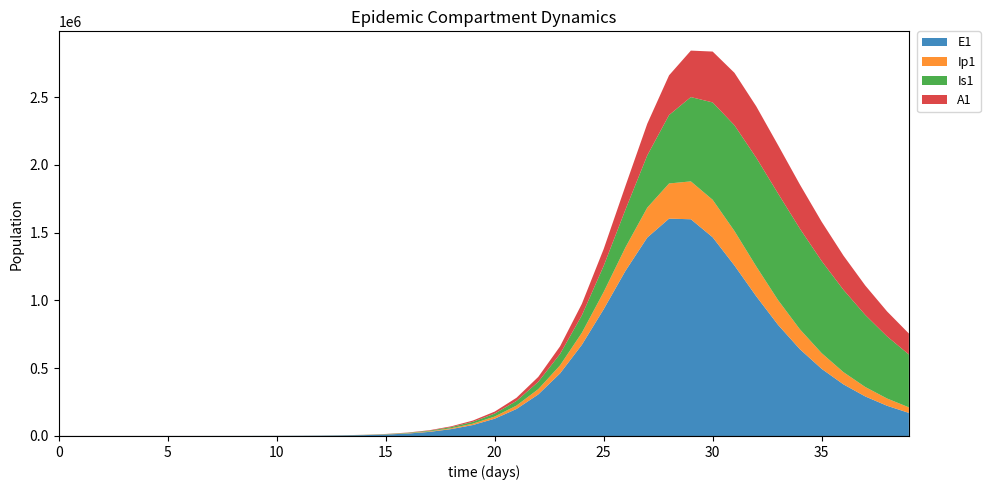

Reading right to left, extract all data points from this chart.

E1: 170159.6	222869.8	291543.6	380596.2	495132.4	640305.8	819508.3	1030340.2	1257598.3	1465537.8	1598679.2	1603364.5	1463763.0	1218191.0	934858.8	672655.9	461558.6	306405.4	198948.0	127327.8	80765.7	50541.4	30091.5	17870.5	10596.8	6278.0	3717.4	2200.5	1302.3	770.7	456.0	269.8	159.7	94.5	55.9	33.0	19.4	11.1	5.5	0.0
Ip1: 41010.6	53544.4	69689.7	90245.8	115922.0	147000.0	182713.0	220334.6	254342.1	276687.4	279435.4	259309.1	220617.6	173226.8	127168.8	88638.8	59512.8	38942.6	25051.6	15940.4	10074.6	6272.9	3728.8	2212.3	1311.1	776.5	459.7	272.1	161.0	95.3	56.4	33.4	19.7	11.7	6.9	4.0	2.3	1.2	0.4	0.0
Is1: 389903.2	458195.1	531540.7	606929.6	679517.0	742317.8	786346.5	801695.5	780021.5	718253.5	621859.9	504872.5	385302.7	278434.7	192498.7	128722.3	84060.1	54015.0	34338.2	21672.5	13604.7	8434.1	5003.9	2965.5	1756.4	1039.8	615.5	364.4	215.7	127.8	75.8	45.1	27.0	16.3	10.1	6.6	4.8	4.0	4.1	5.0
A1: 154671.4	184166.2	217049.5	252628.5	289528.9	325436.3	356866.5	379132.5	386837.5	375292.7	342843.9	292922.0	233756.8	175121.7	124399.9	84803.5	56111.3	36370.8	23254.0	14734.7	9280.2	5765.4	3423.7	2030.1	1202.7	712.1	421.5	249.4	147.6	87.3	51.6	30.4	17.9	10.5	6.1	3.4	1.8	0.8	0.2	0.0